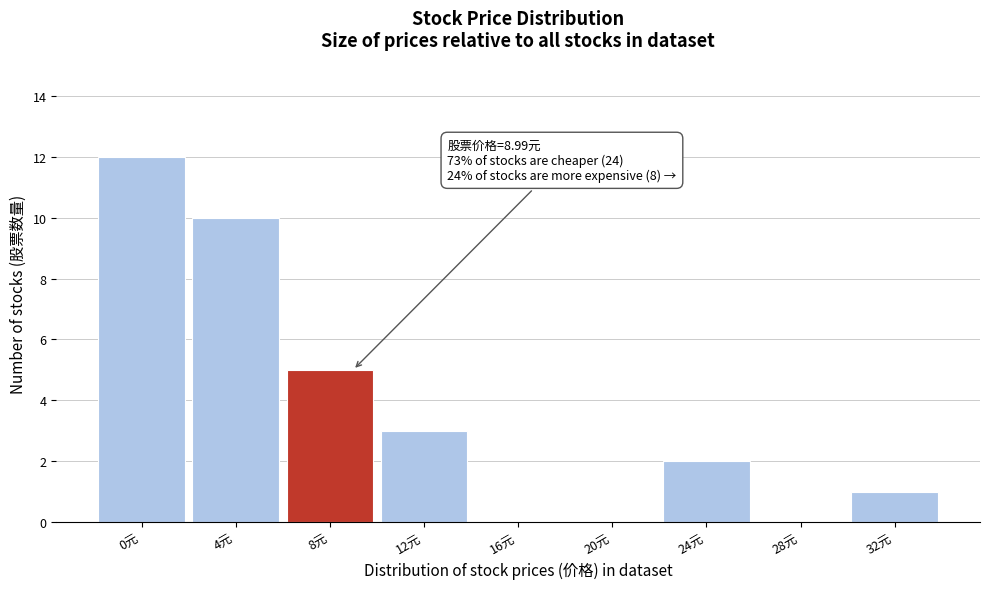

Reading right to left, transcribe all the data shown in this chart.

32元=1	28元=0	24元=2	20元=0	16元=0	12元=3	8元=5	4元=10	0元=12